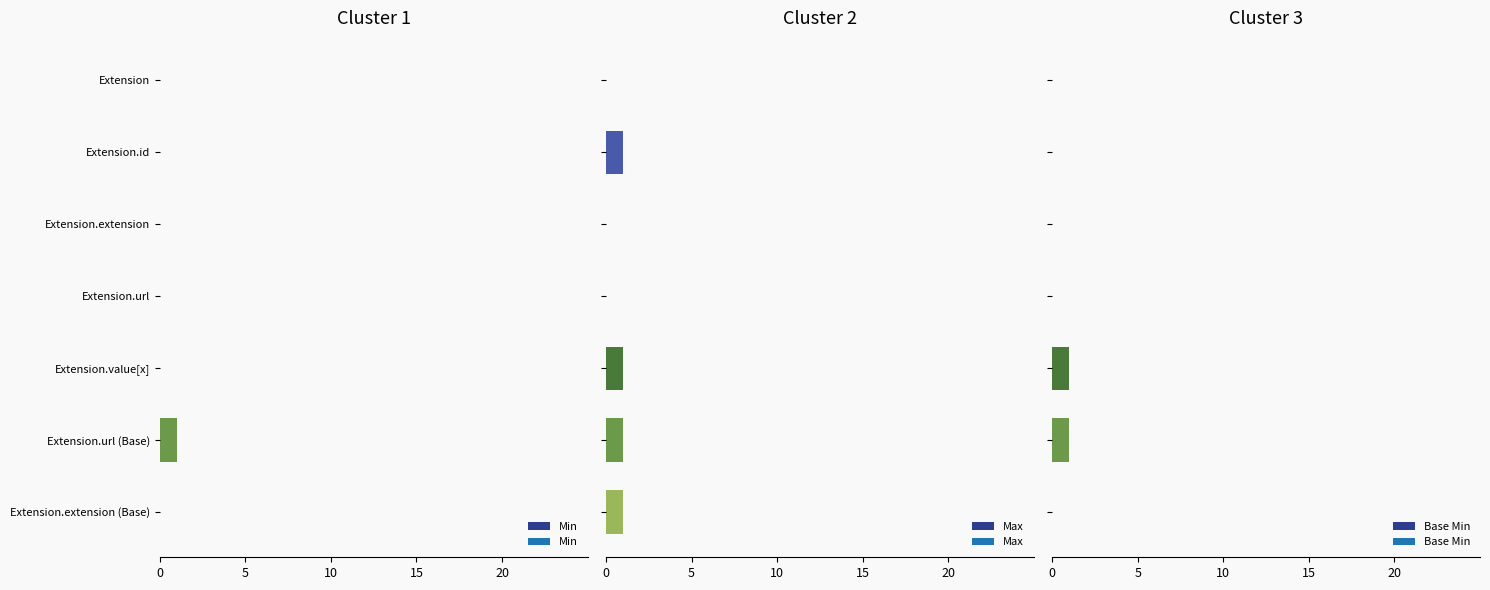

At 5, list the series in order from largest to smallest.

Max, Min, Base Min